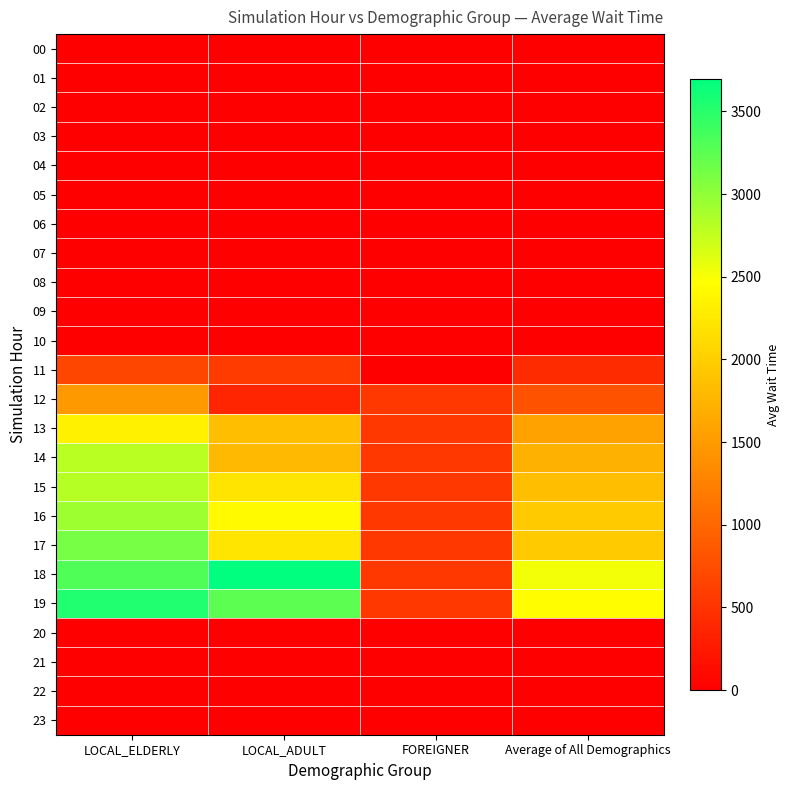

At LOCAL_ADULT, list the series in order from smallest to largest.

00, 01, 02, 03, 04, 05, 06, 07, 08, 09, 10, 20, 21, 22, 23, 12, 11, 14, 13, 15, 17, 16, 19, 18